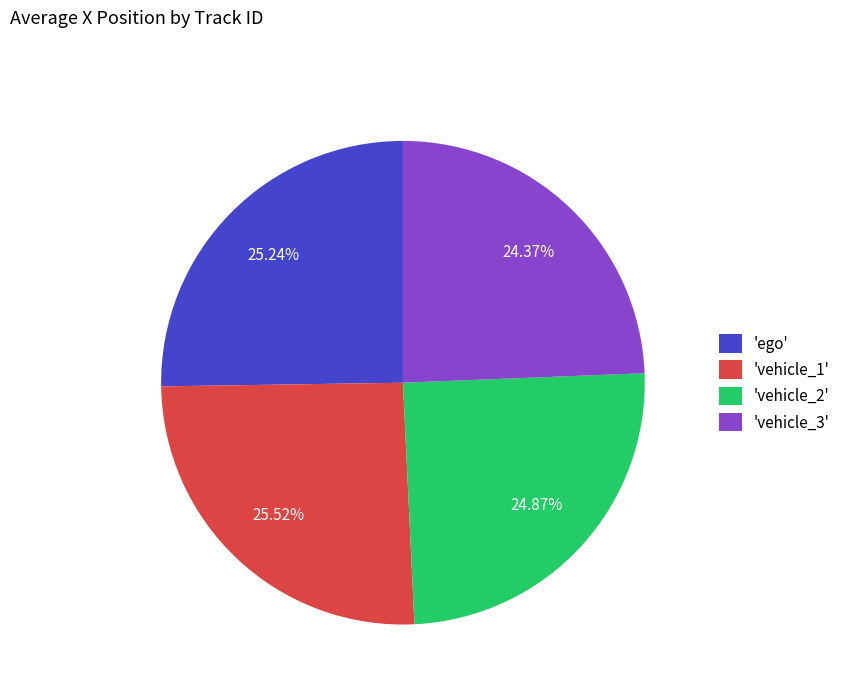

Do 'vehicle_3' and 'vehicle_2' together represent more than half of the pie?

No